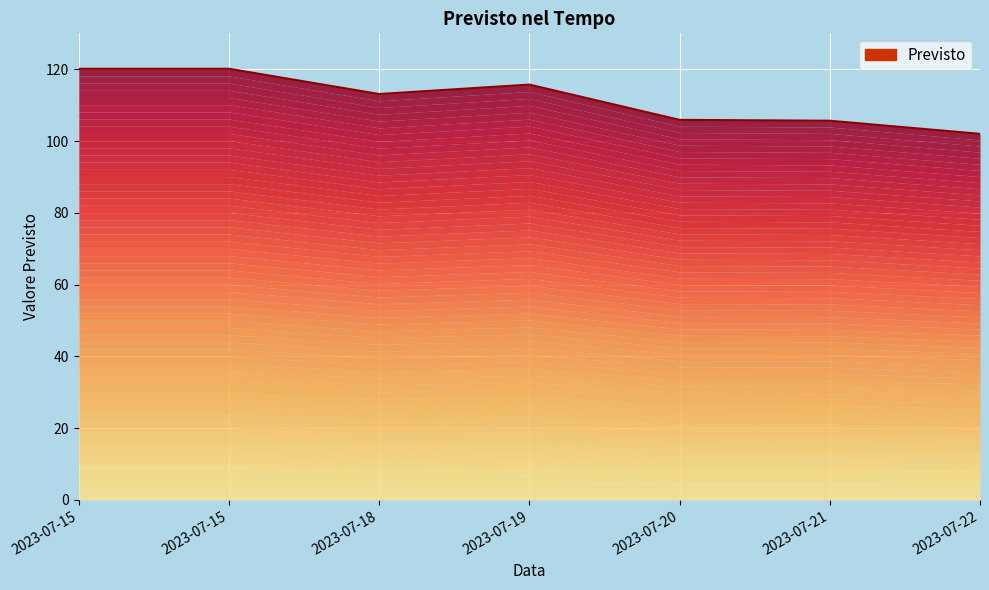

At which label does the data first exceed 113?

2023-07-15